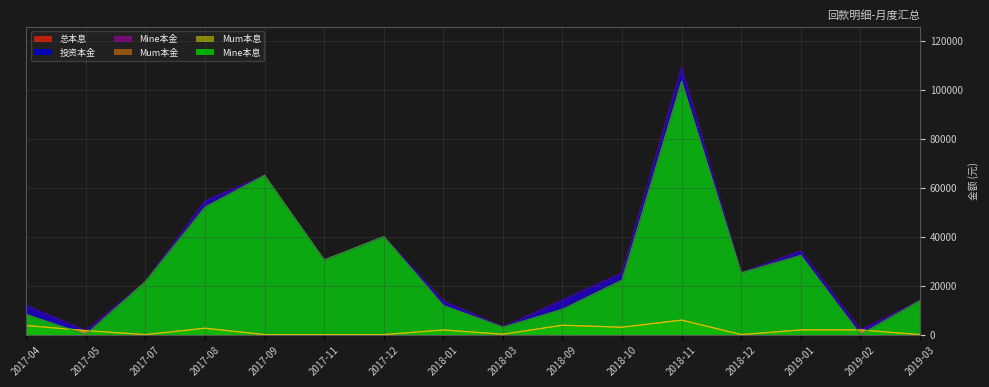

Where is 总本息 nearest to the value 55452?

2017-08